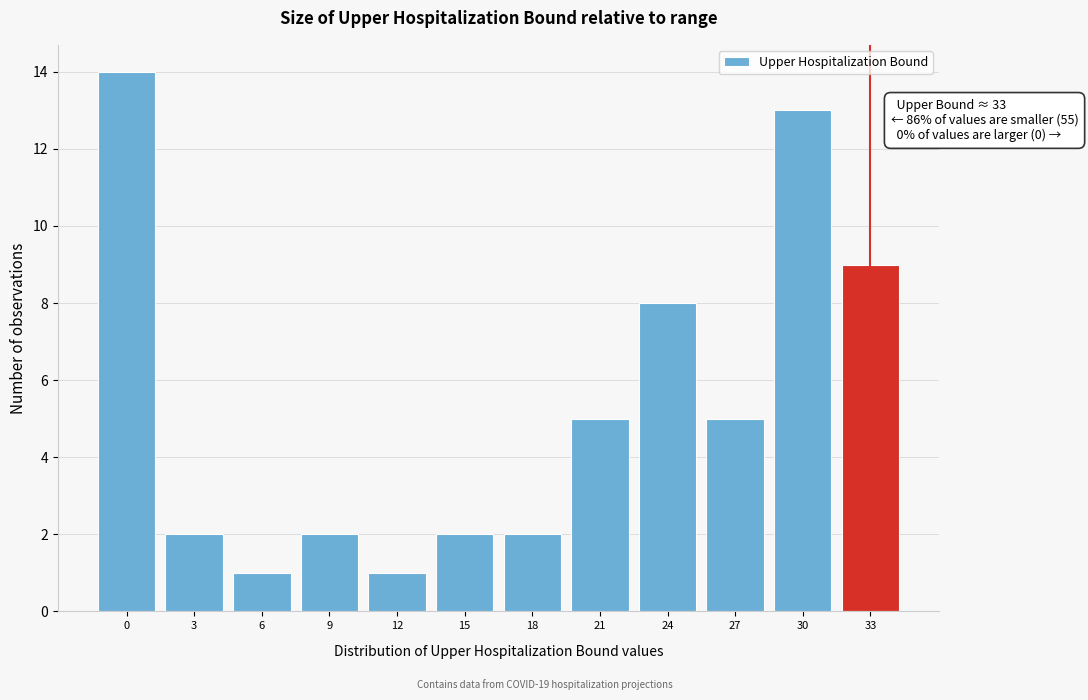

Reading left to right, extract all data points from this chart.

0=14	3=2	6=1	9=2	12=1	15=2	18=2	21=5	24=8	27=5	30=13	33=9